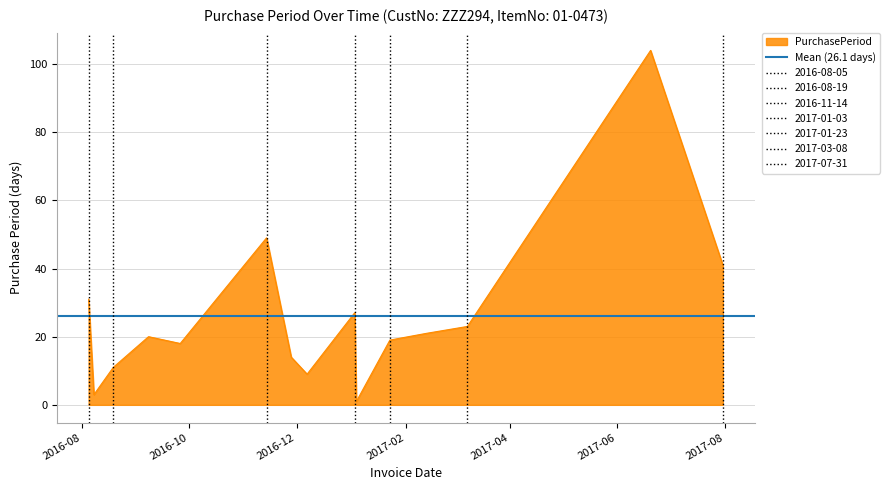

Which category has the lowest value across all series?

2017-01-04